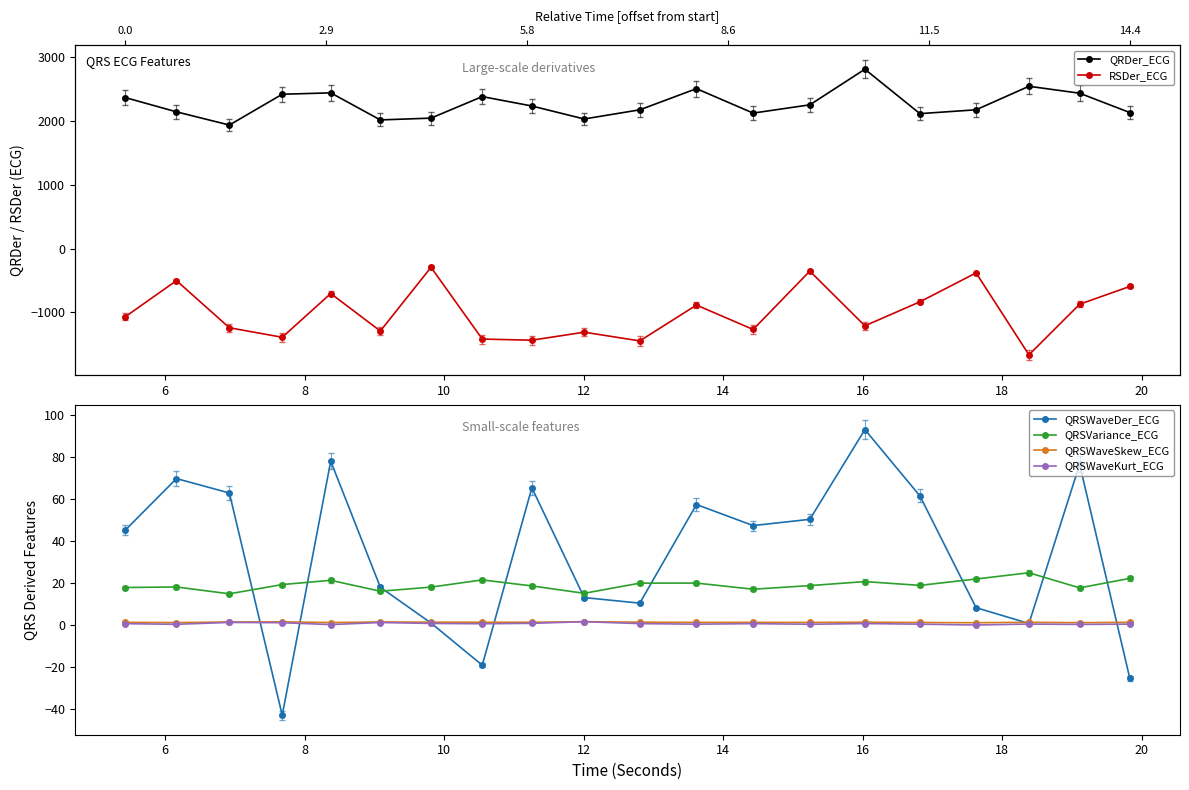

At how many categories does at least one series exceed -808?

20